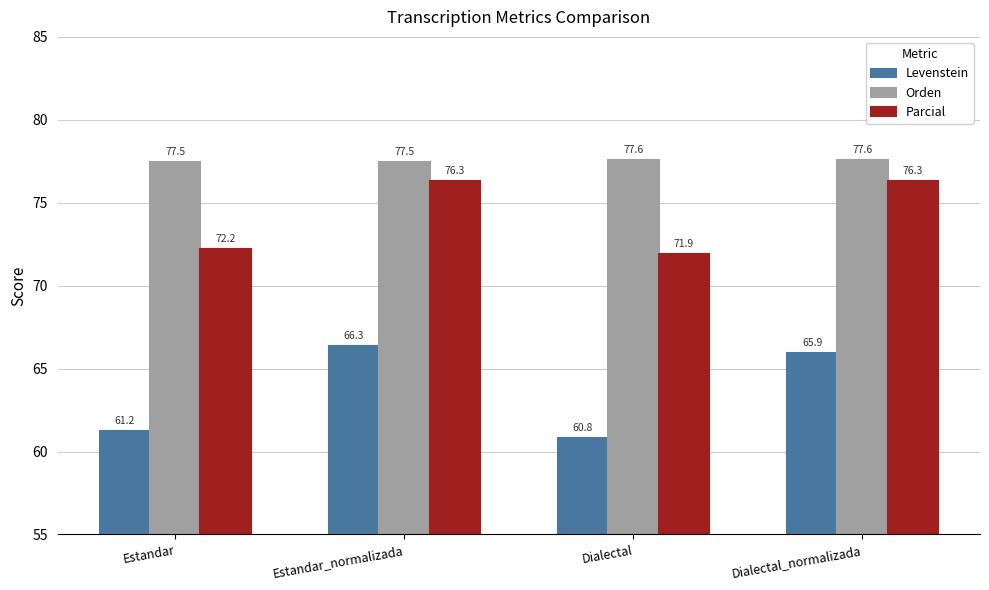

What are all the series names shown in the legend?

Levenstein, Orden, Parcial